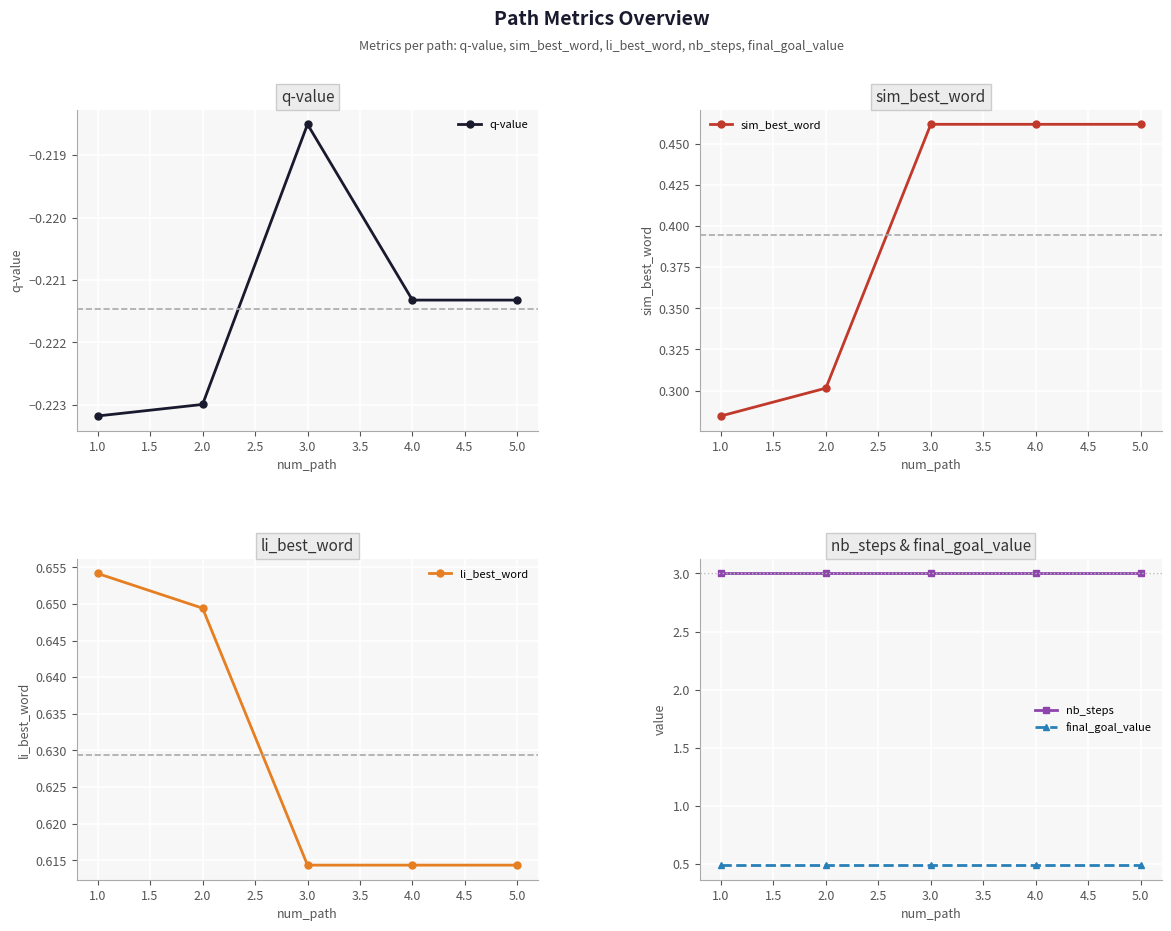

What are all the series names shown in the legend?

q-value, sim_best_word, li_best_word, nb_steps, final_goal_value